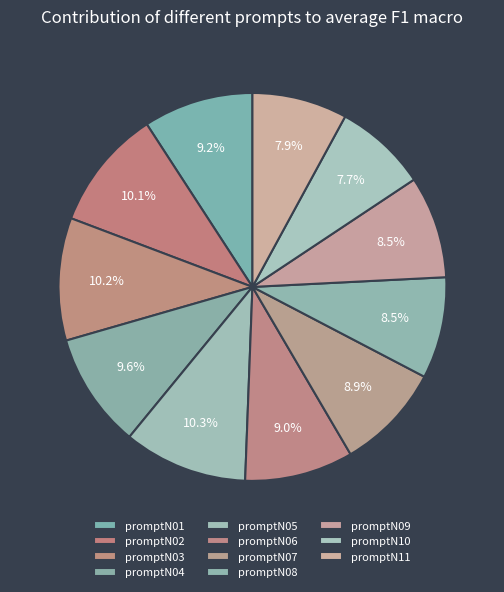

To the nearest percent, what percentage of the pie is promptN03?

10%